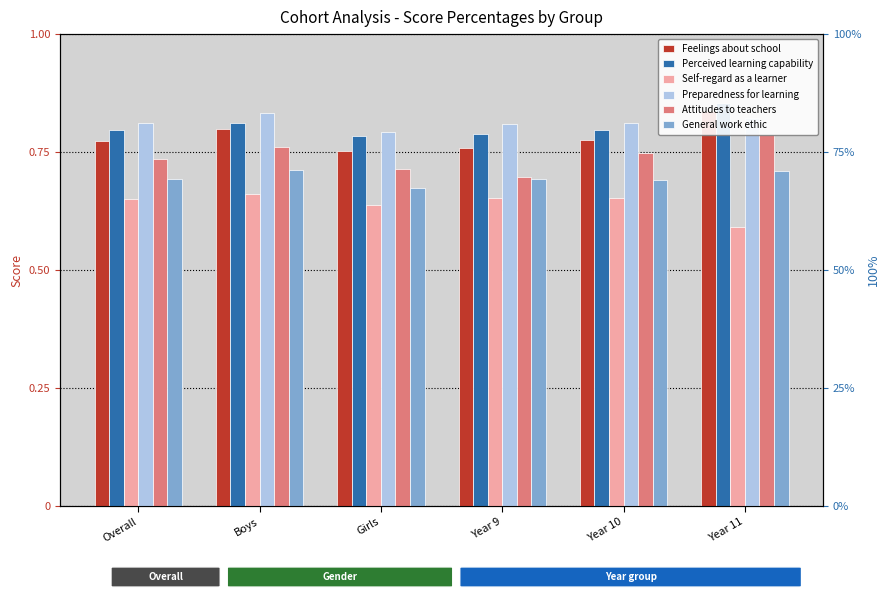

How many distinct data groups are displayed?

6